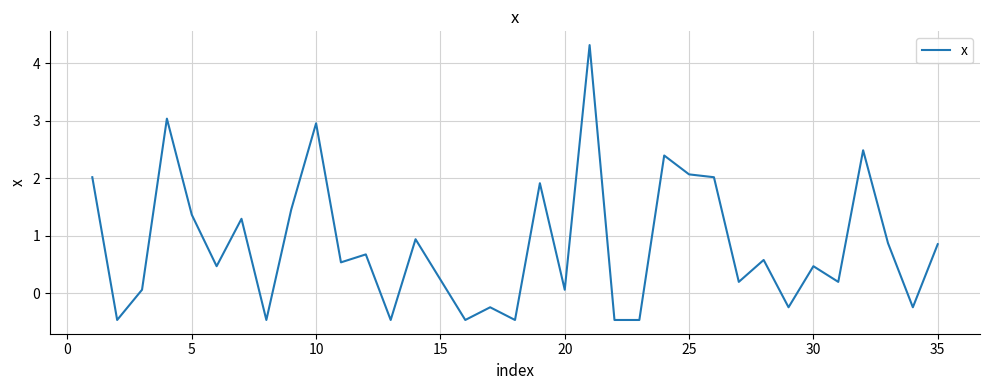

What is the difference between the maximum and minimum values?

4.8